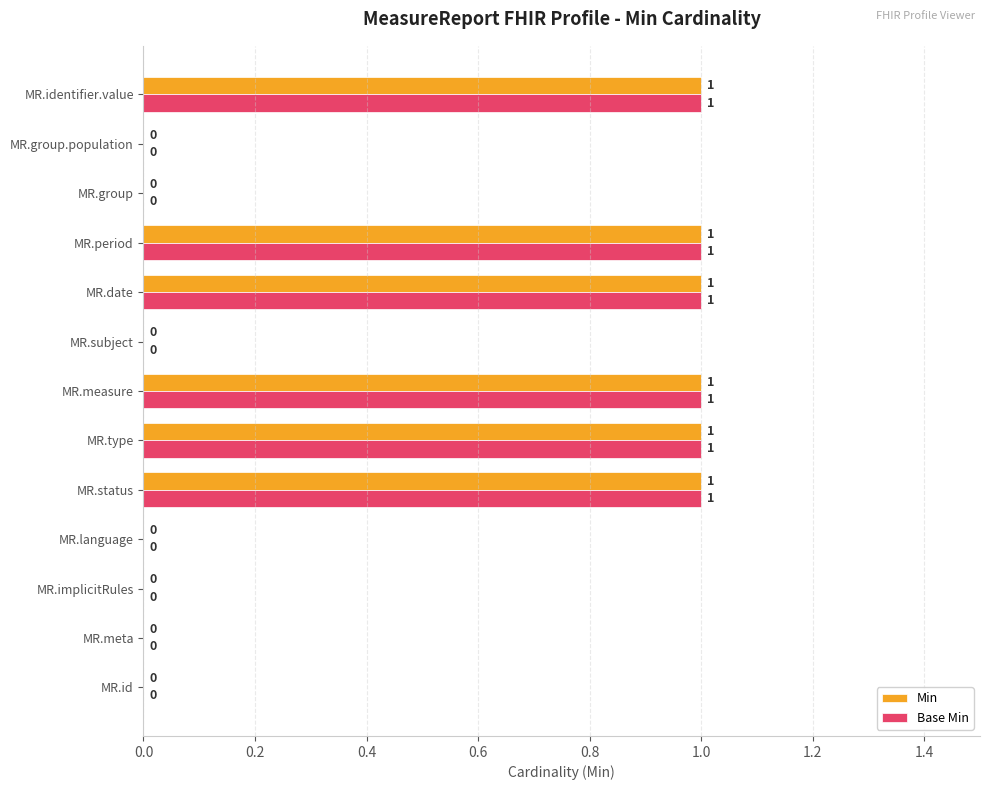

True or false: Base Min has a value of 1 at MR.measure.

True